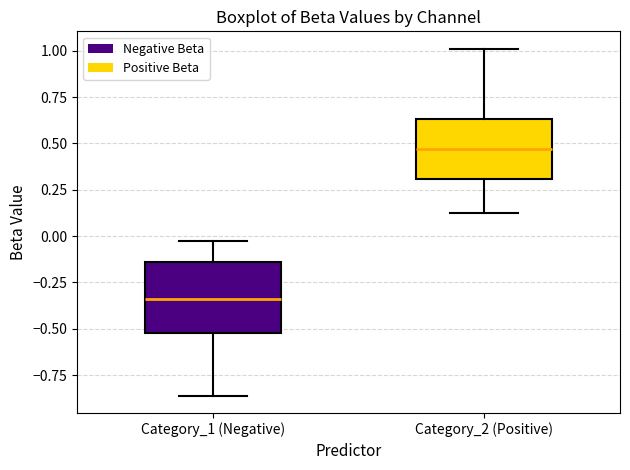

Reading left to right, transcribe this box plot: for each box, give where its median line is, the range the box spans, and where its two whiskers end, as read against the y-axis. The values are not printed on the chart, so give them approximately, as read against the axis.

Category_1 (Negative): median -0.35, box -0.50 to -0.15, whiskers -0.85 to -0.05
Category_2 (Positive): median 0.45, box 0.30 to 0.65, whiskers 0.10 to 1.00